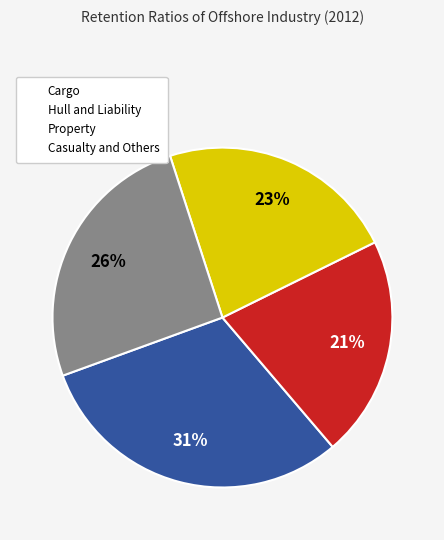

How many segments does this pie chart have?

4